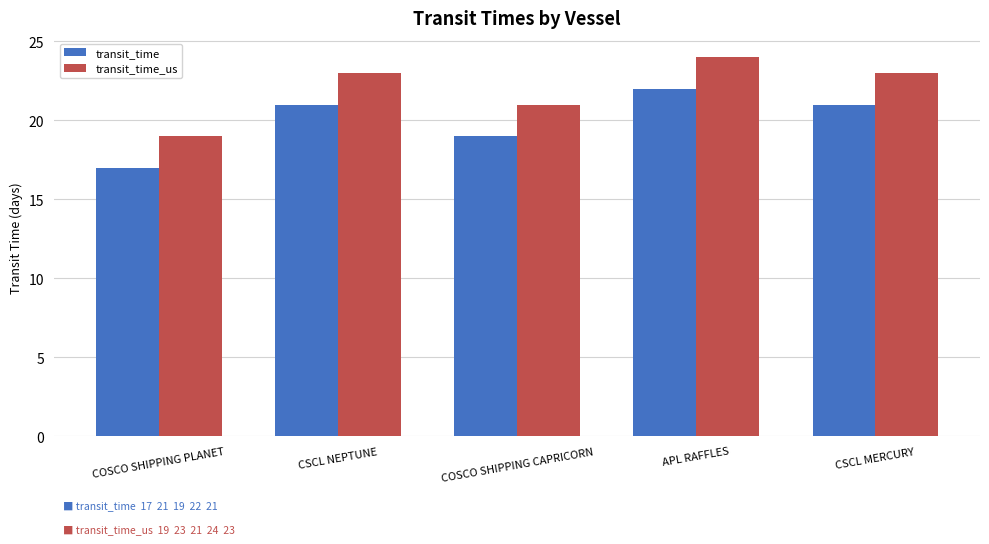

How many transit_time_us values are between 21 and 23?

3